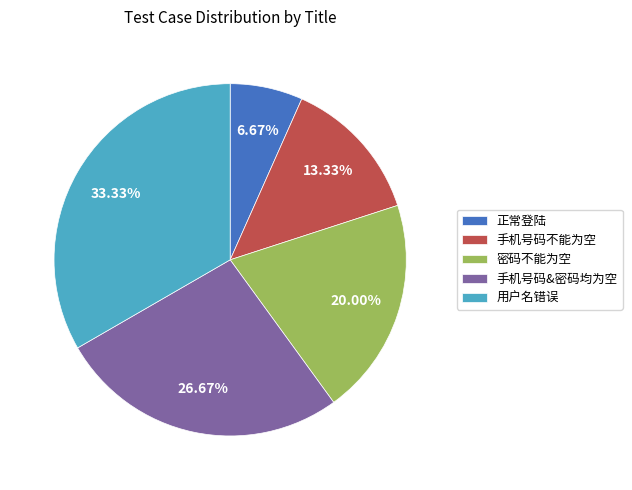

What percentage is the 正常登陆 slice, to the nearest percent?

7%